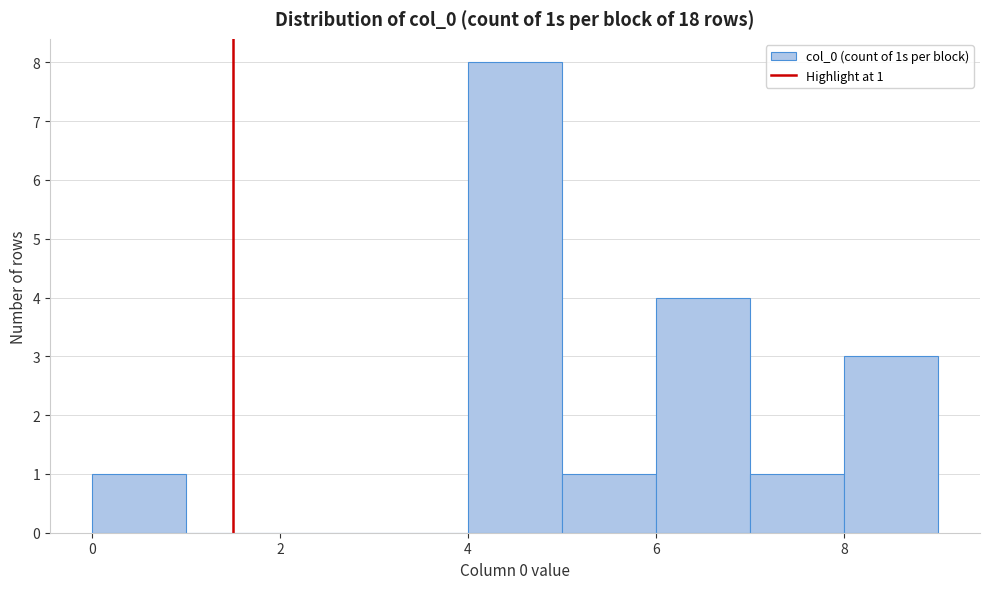

Which range on the x-axis has the tallest bar?

4 to 5